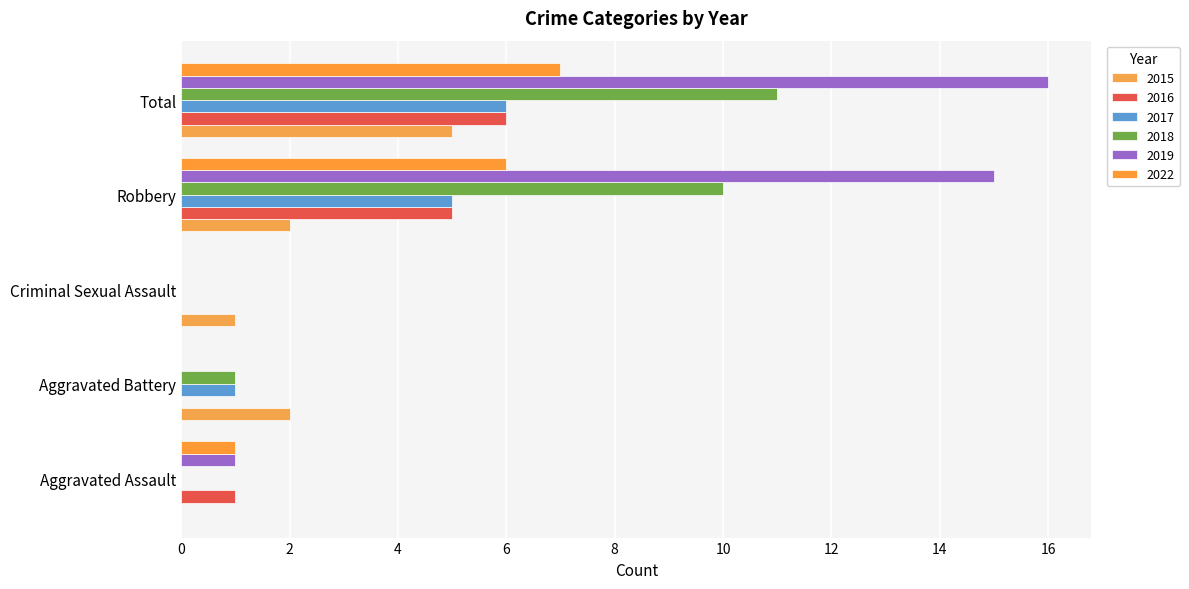

Which series has the largest range (max minus min)?

2019